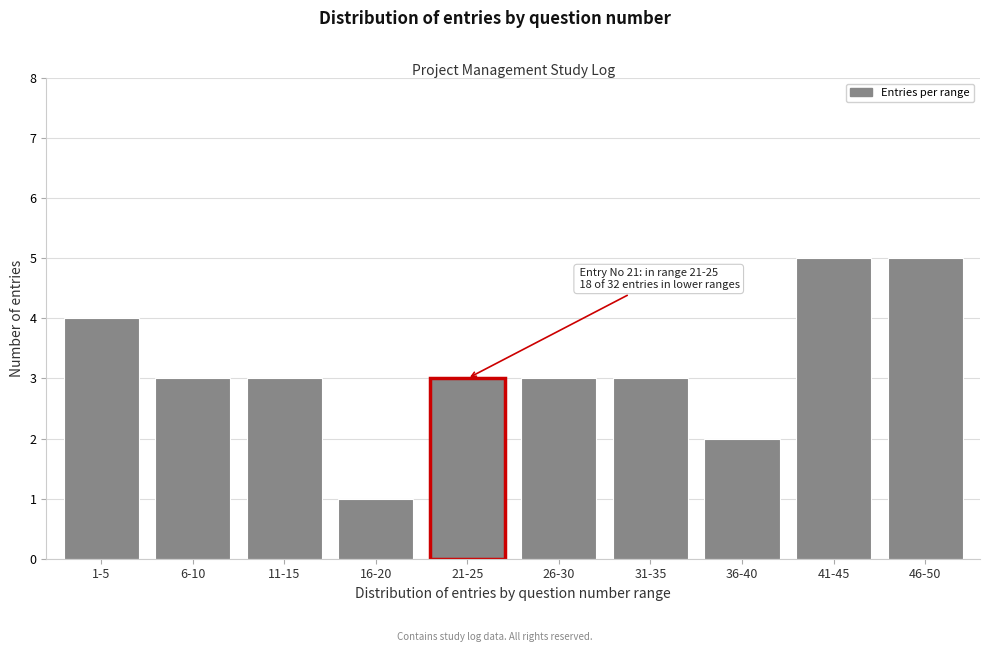

Reading left to right, transcribe all the data shown in this chart.

1-5=4	6-10=3	11-15=3	16-20=1	21-25=3	26-30=3	31-35=3	36-40=2	41-45=5	46-50=5